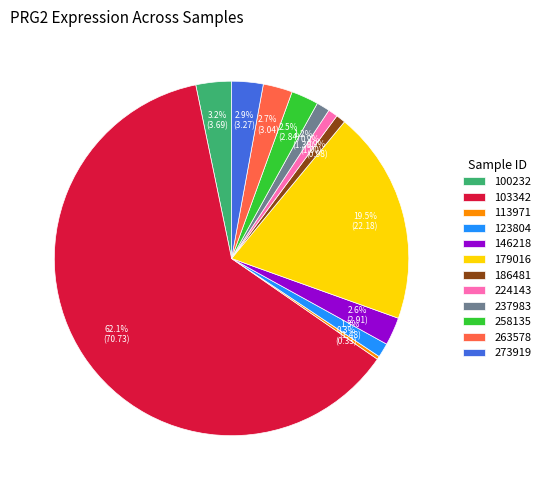

What is the largest slice in the pie chart?

103342